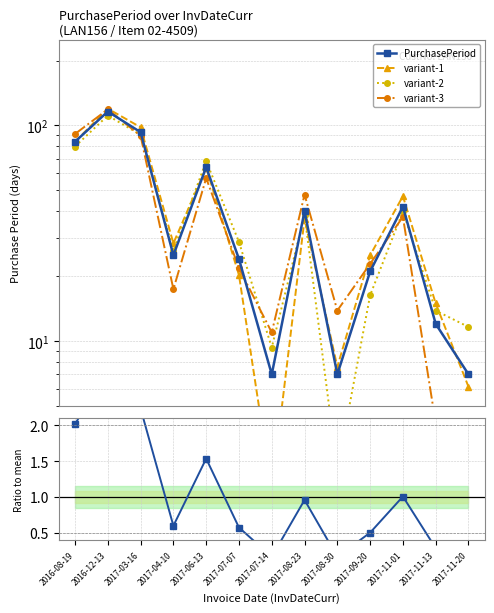

Between 2017-07-14 and 2017-04-10, which is larger?

2017-04-10